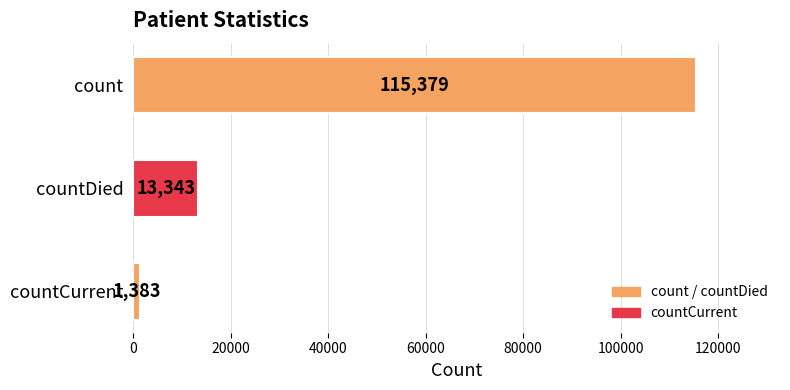

How many data points are less than 13343?

1